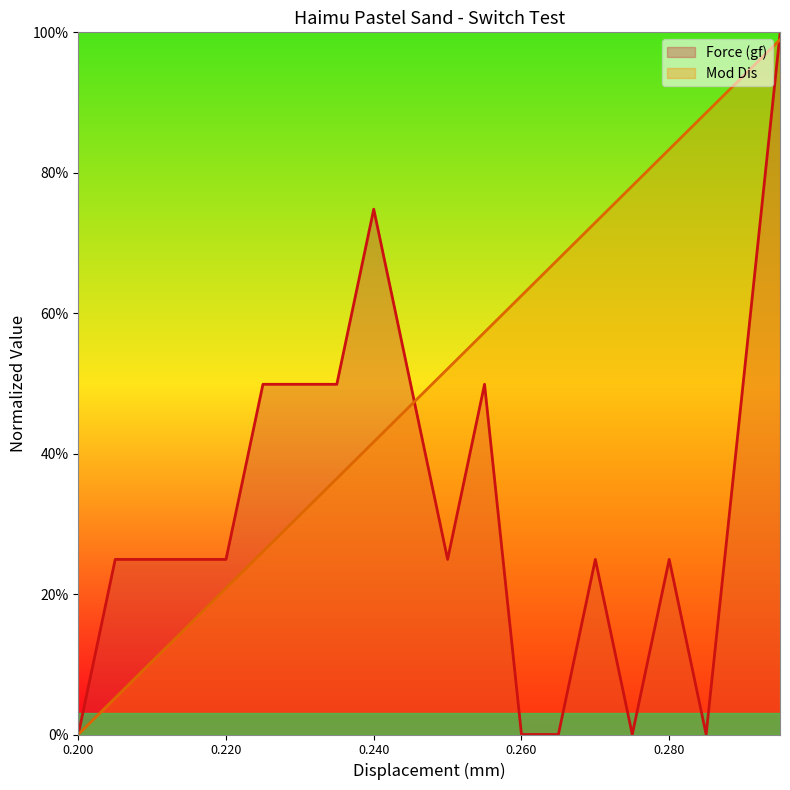

At which label does Mod Dis reach its peak?

0.295